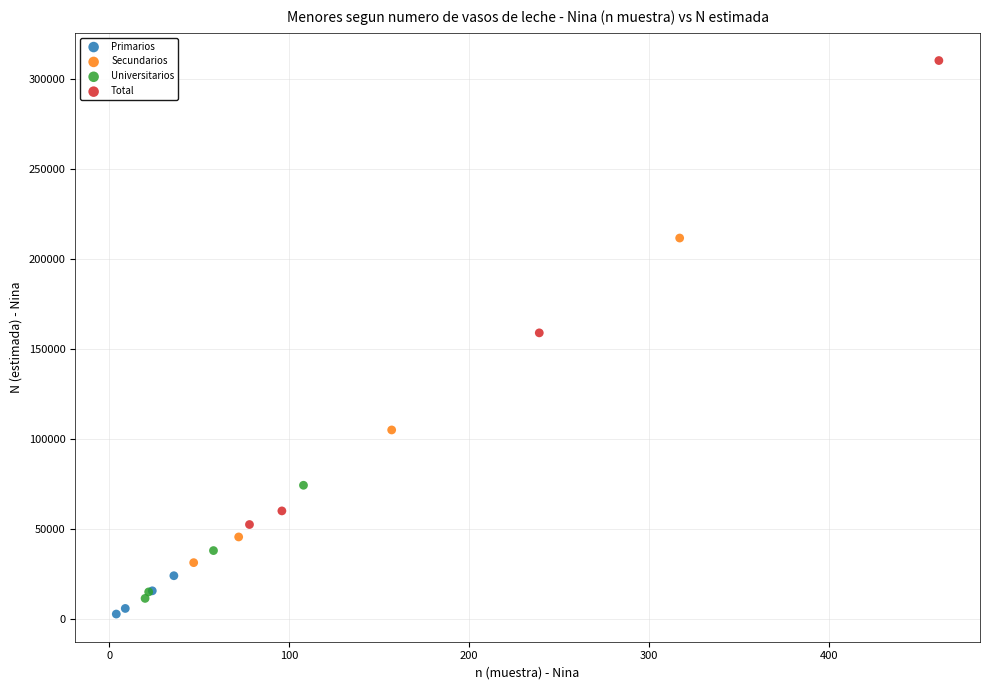

Which series contains the highest Y value?

Total